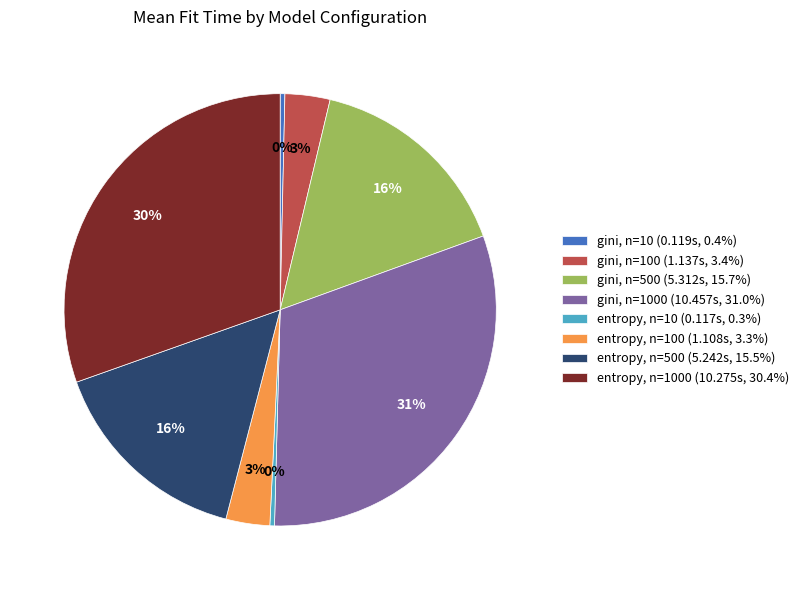

What is the ratio of the value at gini, n=500 (5.312s, 15.7%) to the value at entropy, n=500 (5.242s, 15.5%)?

1.0